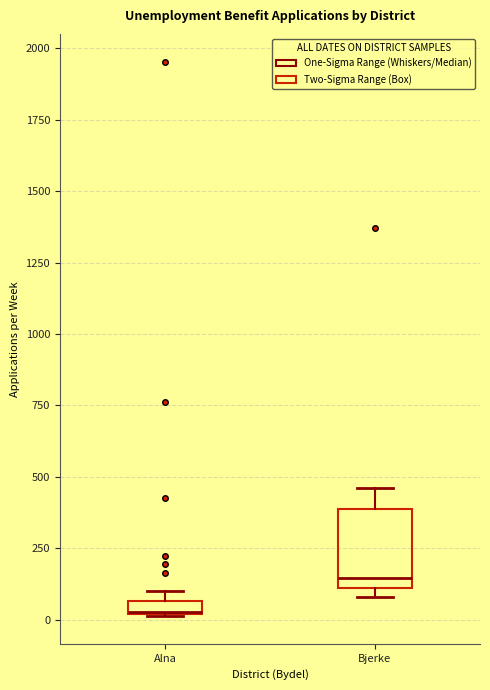

Where does the upper whisker of the box for Bjerke end on the y-axis? The values are not printed on the chart, so give them approximately, as read against the axis.

450